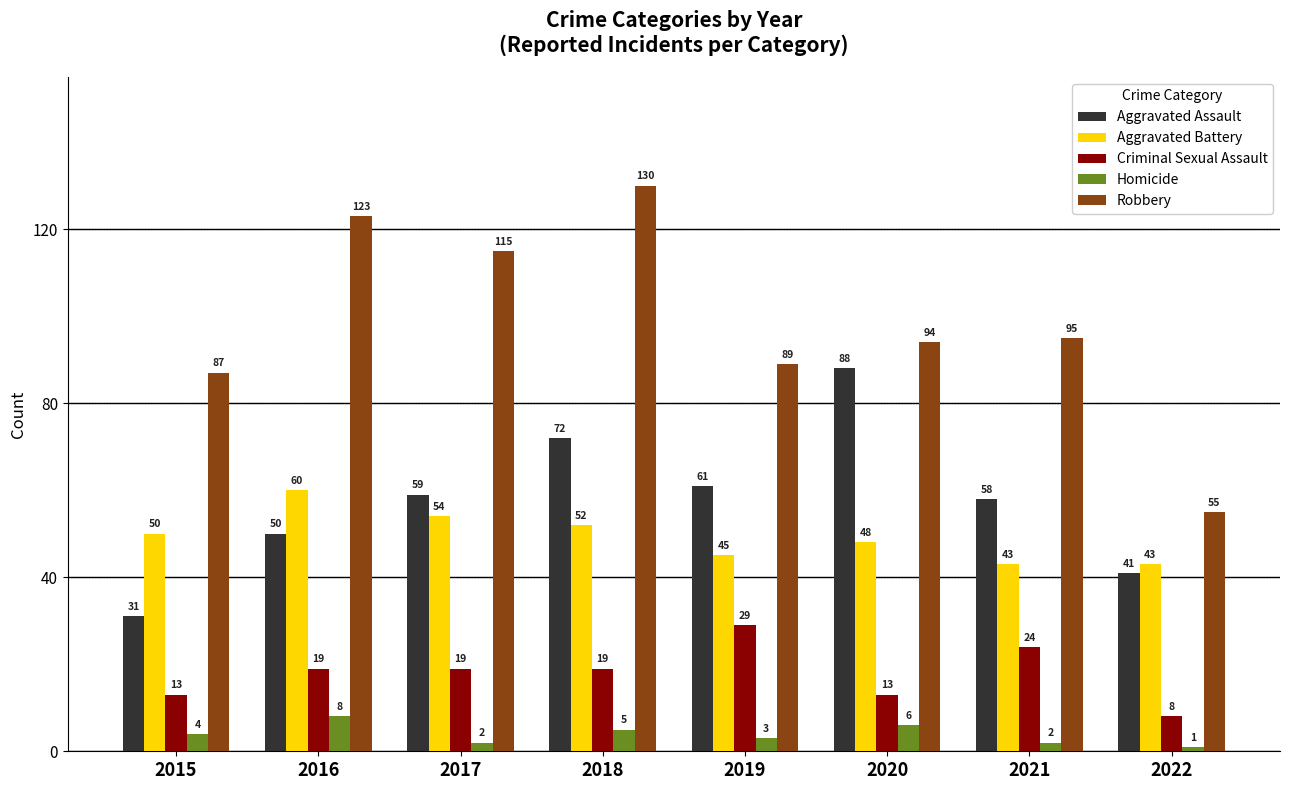

What is the difference between the highest and lowest values at 2021?

93